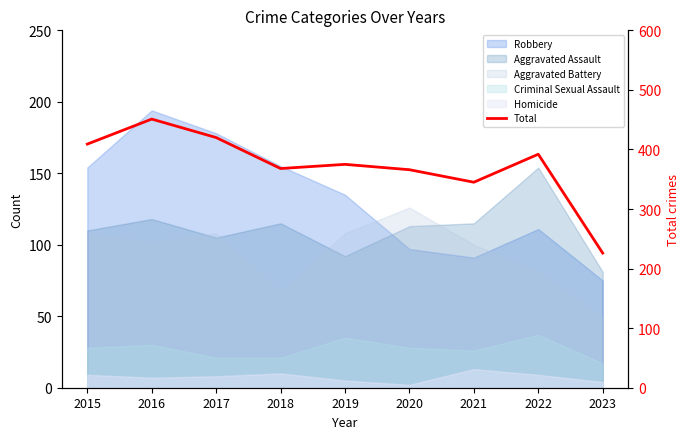

What is the difference between the second highest and minimum values?

194